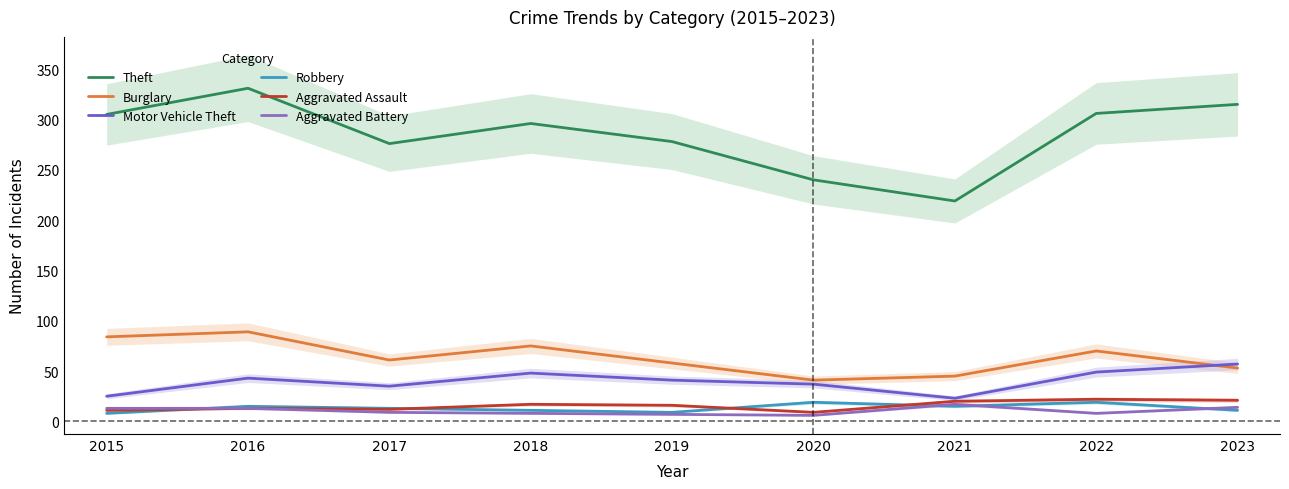

Reading right to left, extract all data points from this chart.

Theft: 2023=315	2022=306	2021=219	2020=240	2019=278	2018=296	2017=276	2016=331	2015=305
Burglary: 2023=53	2022=70	2021=45	2020=41	2019=58	2018=75	2017=61	2016=89	2015=84
Motor Vehicle Theft: 2023=57	2022=49	2021=23	2020=37	2019=41	2018=48	2017=35	2016=43	2015=25
Robbery: 2023=11	2022=19	2021=15	2020=19	2019=9	2018=11	2017=13	2016=15	2015=8
Aggravated Assault: 2023=21	2022=22	2021=20	2020=9	2019=16	2018=17	2017=12	2016=13	2015=11
Aggravated Battery: 2023=14	2022=8	2021=17	2020=6	2019=7	2018=8	2017=9	2016=13	2015=13